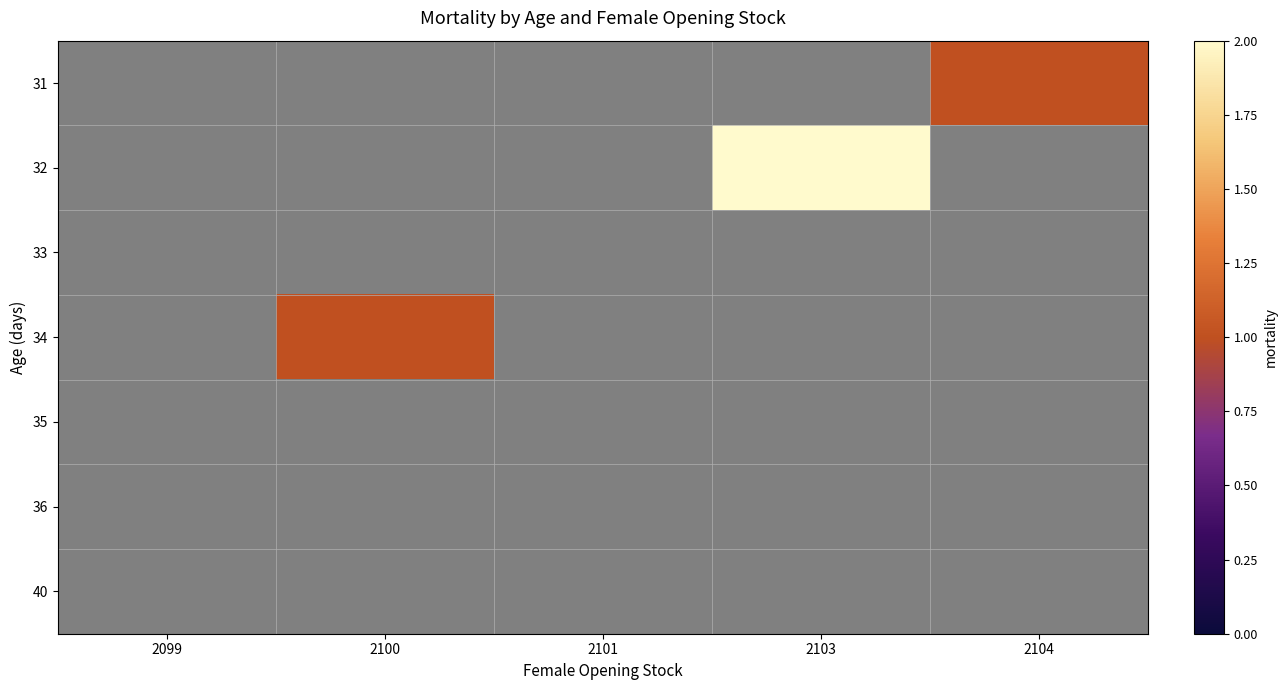

Reading left to right, what are all the values shown in this chart?

31: 2099=0	2100=0	2101=0	2103=0	2104=1
32: 2099=0	2100=0	2101=0	2103=2	2104=0
33: 2099=0	2100=0	2101=0	2103=0	2104=0
34: 2099=0	2100=1	2101=0	2103=0	2104=0
35: 2099=0	2100=0	2101=0	2103=0	2104=0
36: 2099=0	2100=0	2101=0	2103=0	2104=0
40: 2099=0	2100=0	2101=0	2103=0	2104=0